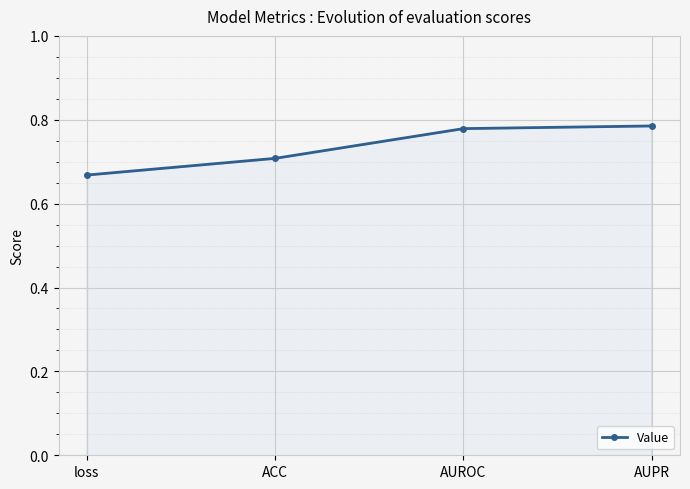

The chart shows a value of 0.7 at ACC. True or false?

True